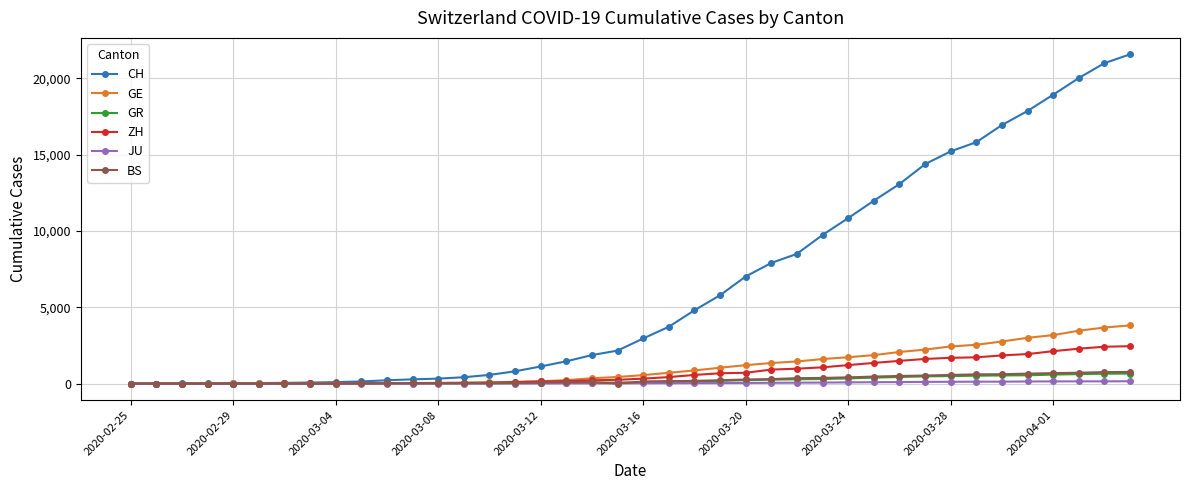

Does the chart have visible grid lines?

Yes